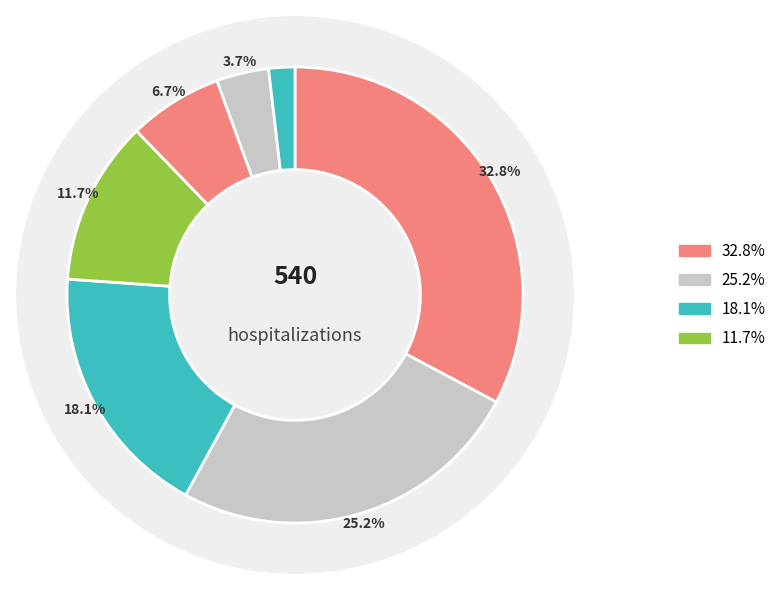

To the nearest percent, what percentage of the pie is 05-29-2021?

25%